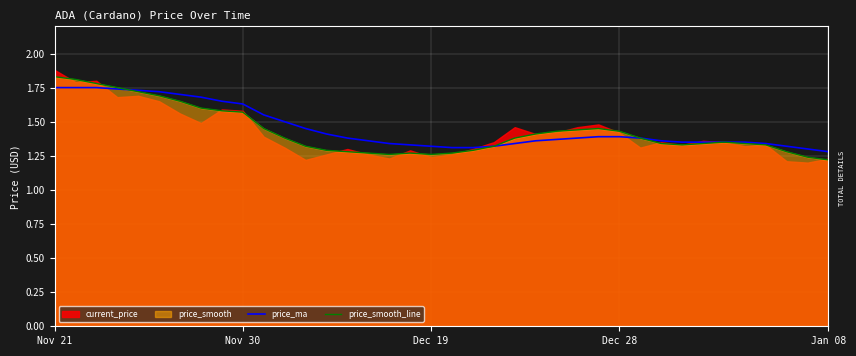

What is the lowest value of the price_ma series?

1.3